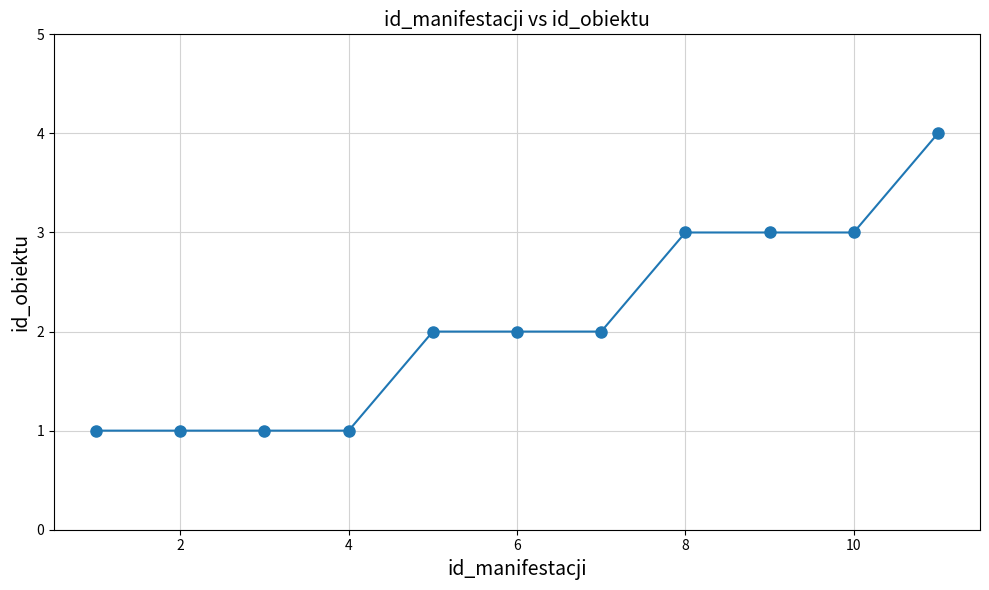

What is the difference between the maximum and minimum values?

3